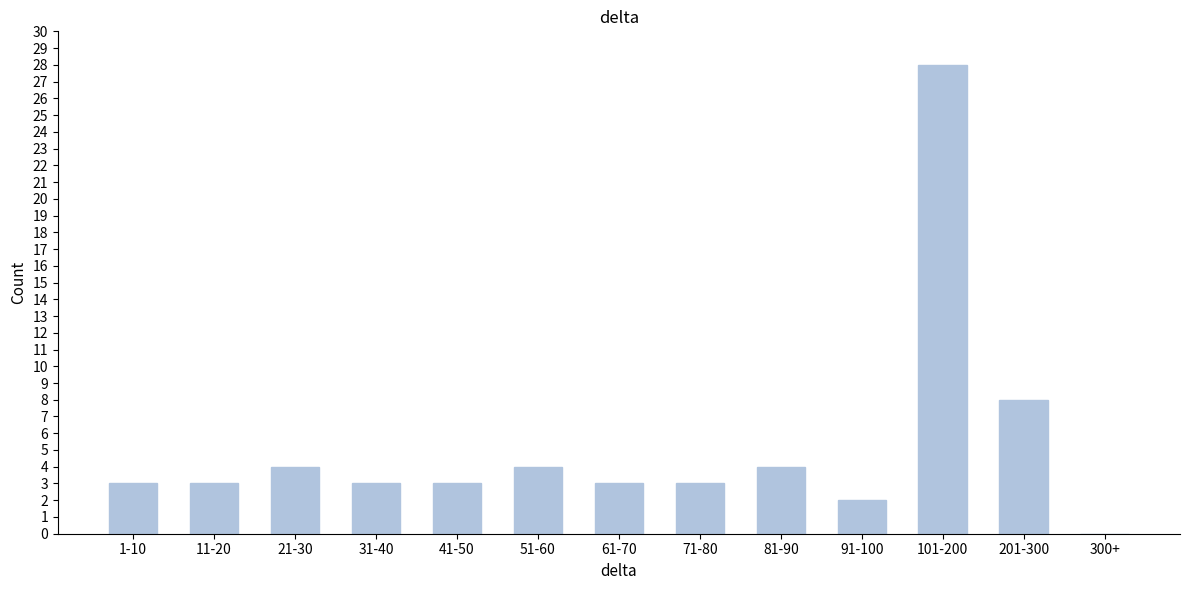

Reading left to right, list all the values displayed in this chart.

1-10=3	11-20=3	21-30=4	31-40=3	41-50=3	51-60=4	61-70=3	71-80=3	81-90=4	91-100=2	101-200=28	201-300=8	300+=0